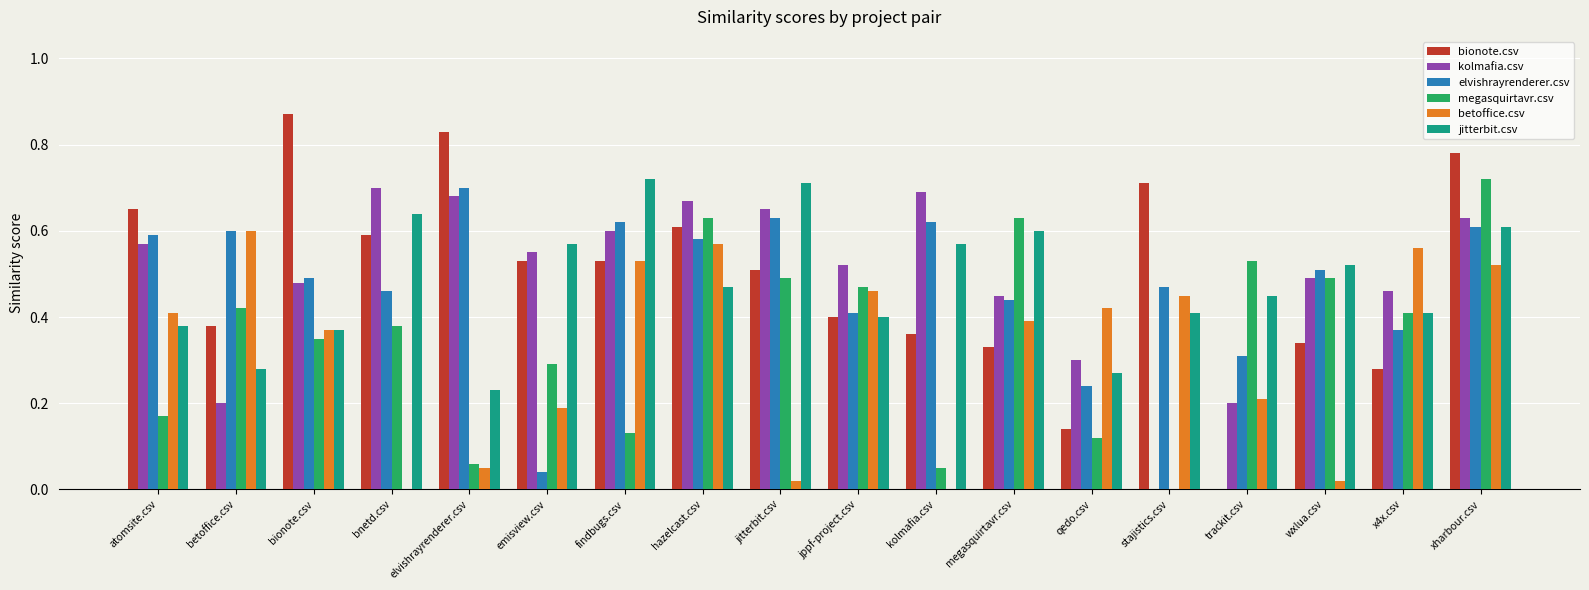

Are the bars grouped side by side (vs. stacked)?

Yes